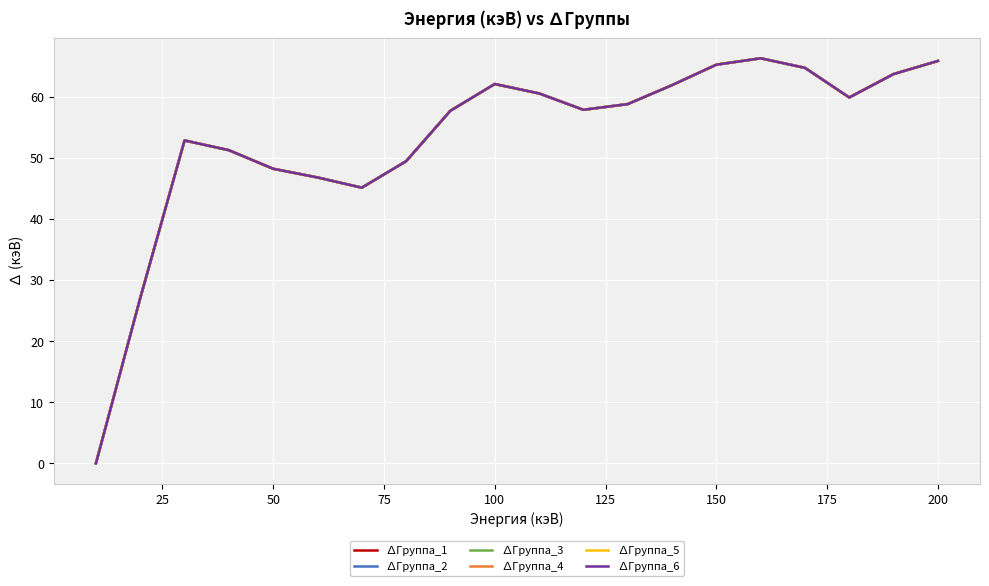

How many categories are shown in the chart?

20